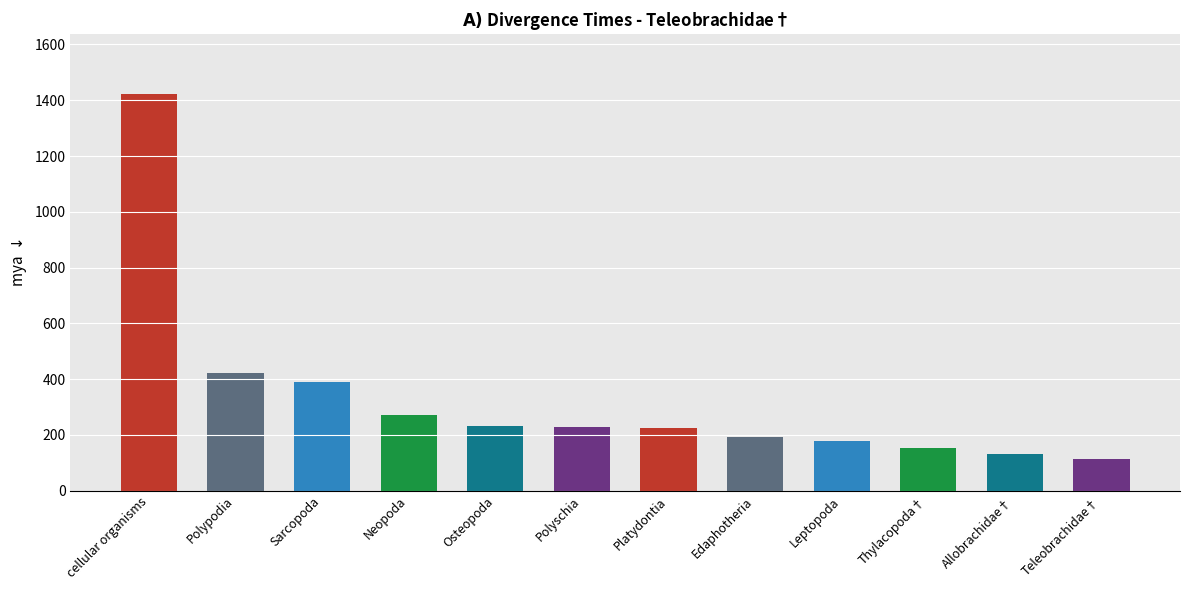

What is the change in value from Polyschia to Leptopoda?

-51